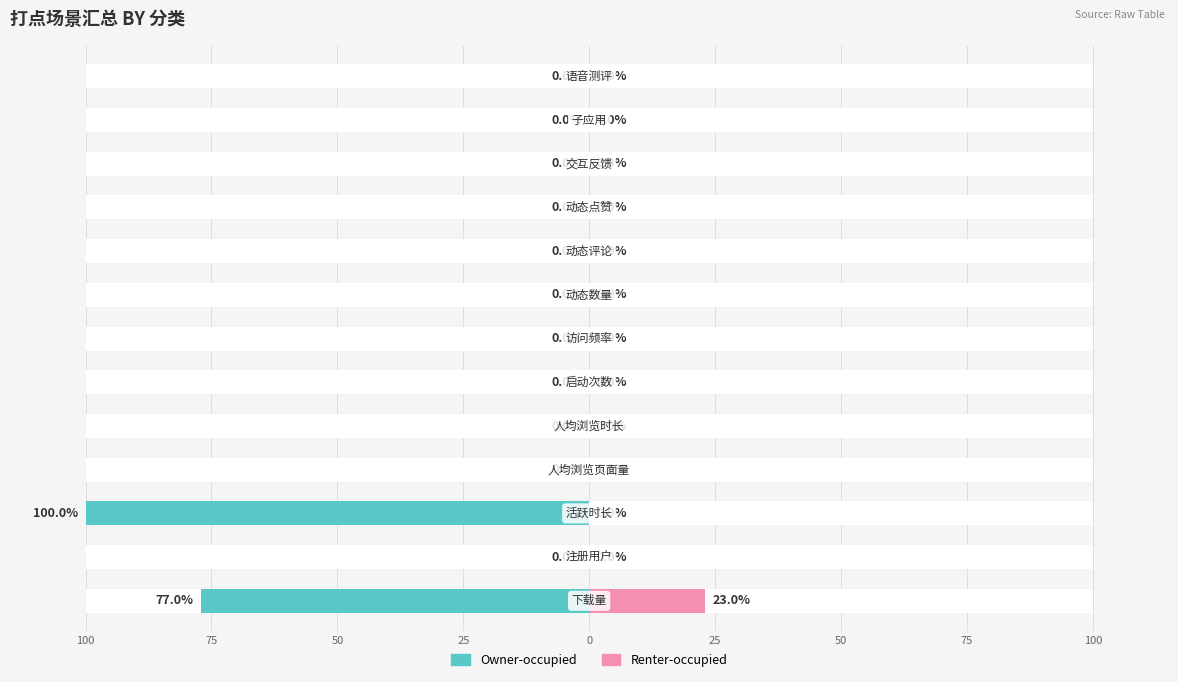

Between 50 and 100, which is larger?

50